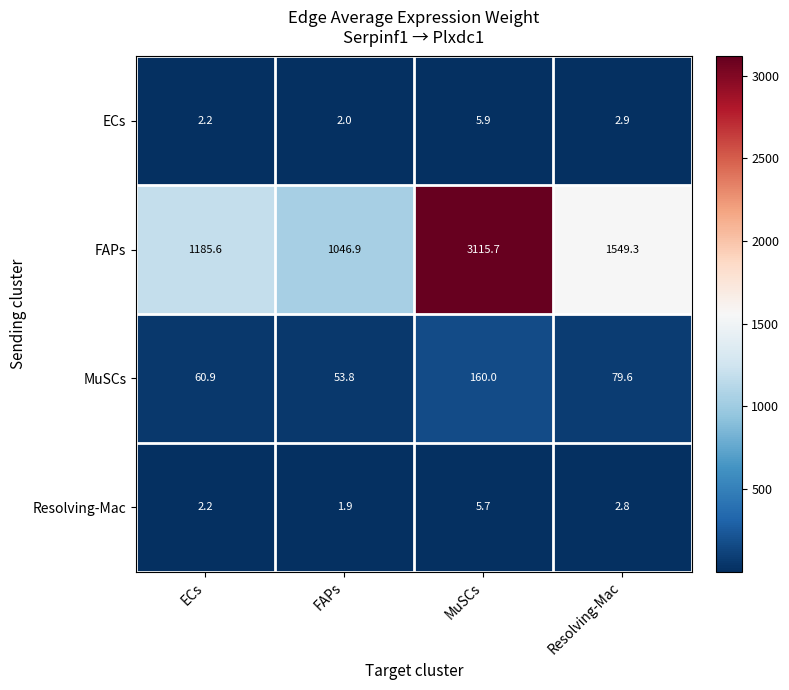

What is the difference between the MuSCs values at MuSCs and ECs?

99.1